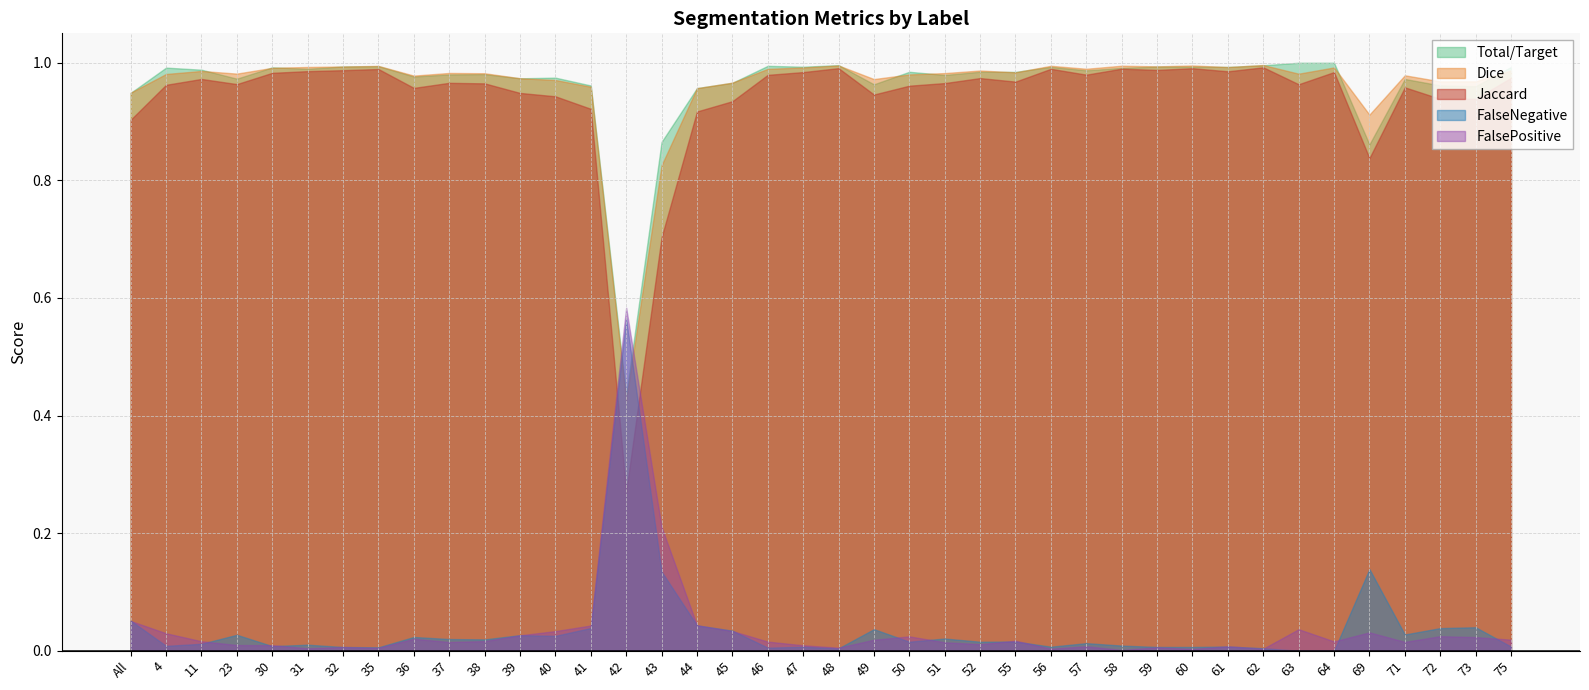

True or false: FalseNegative and Jaccard intersect in this chart.

True